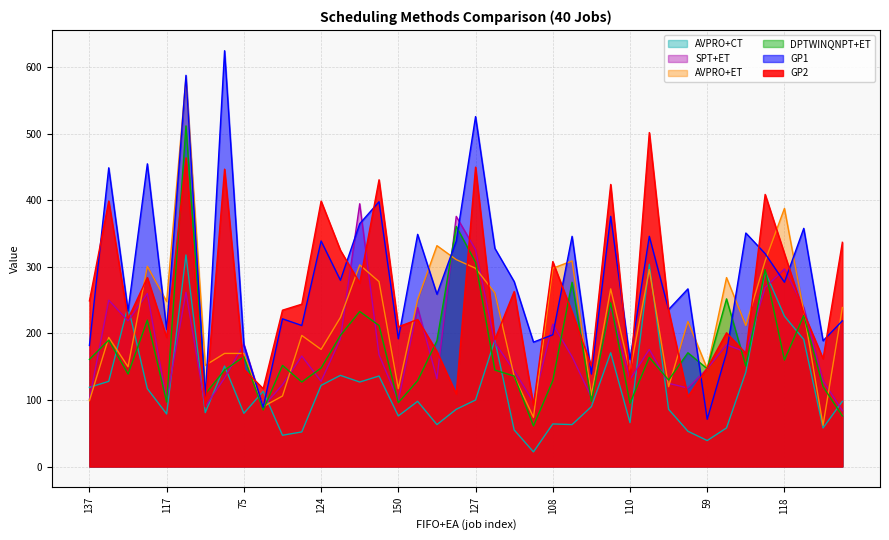

What value does the SPT+ET series have at 150, to the nearest 10?

100